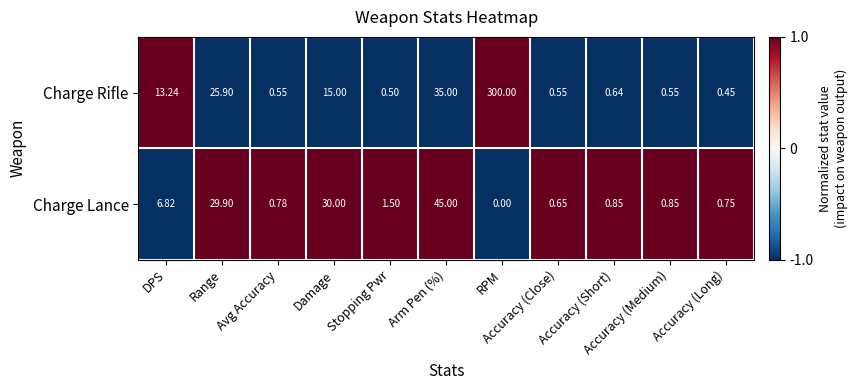

Which series has the largest total across all categories?

Charge Rifle